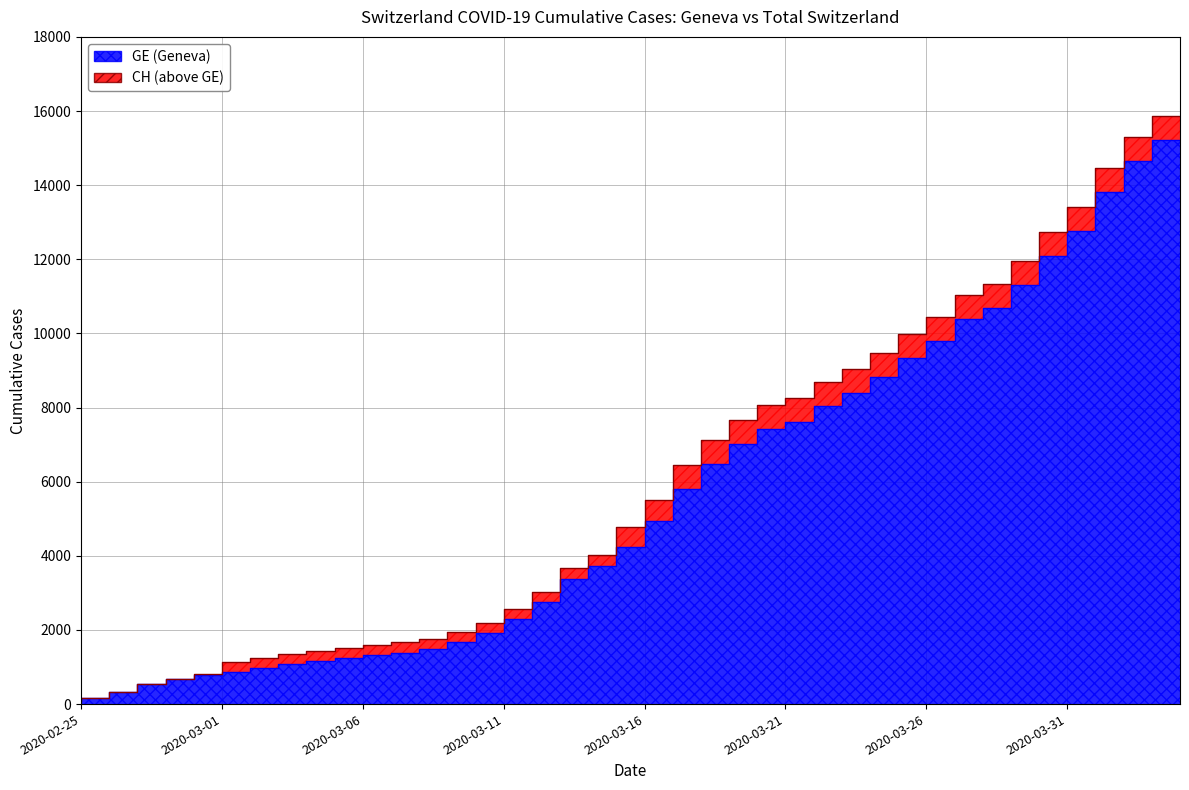

Is the value of CH at 2020-04-01 greater than the value of GE at 2020-03-18?

Yes